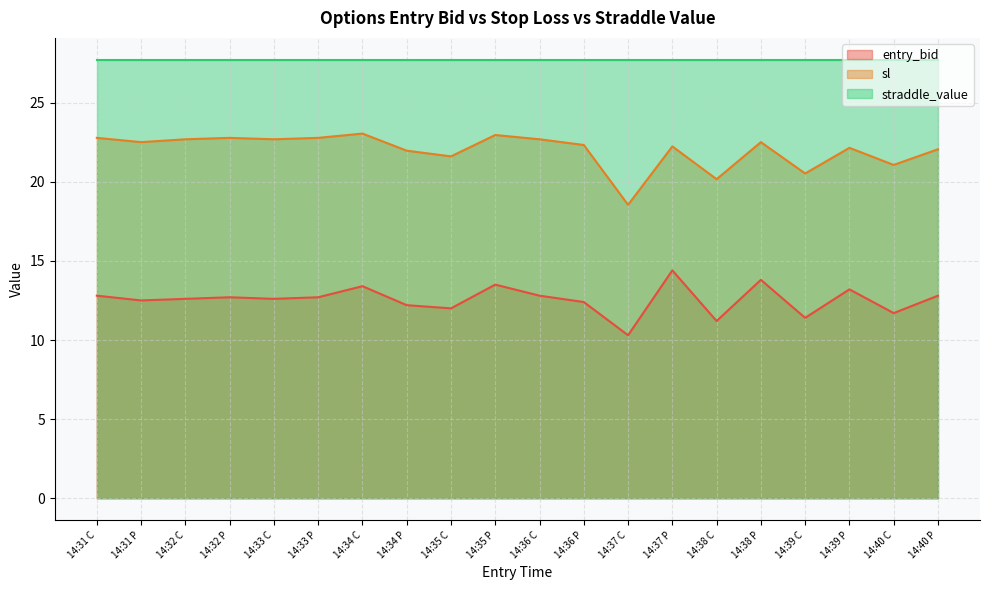

What are all the series names shown in the legend?

entry_bid, sl, straddle_value